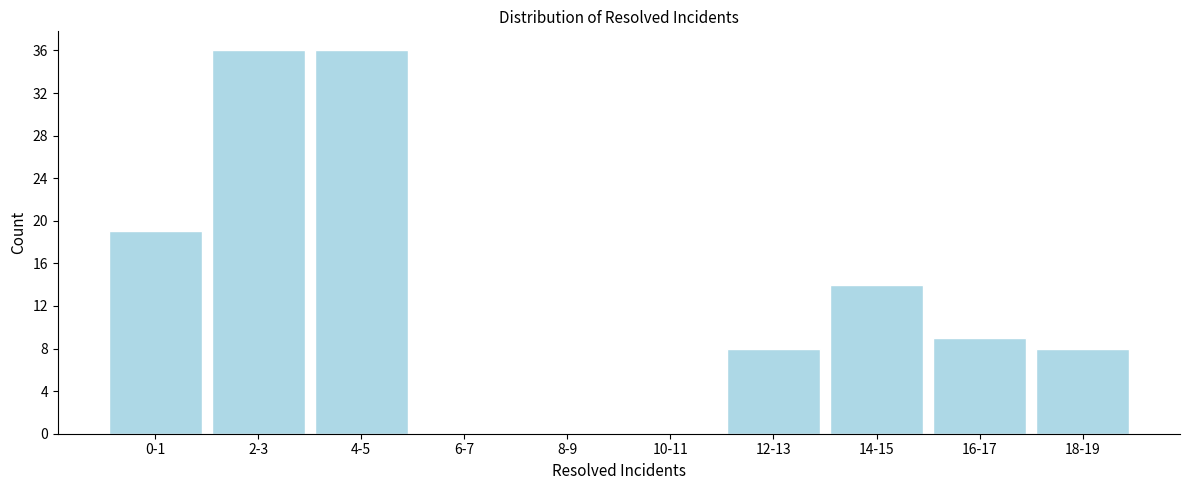

Reading right to left, transcribe all the data shown in this chart.

18-19=8	16-17=9	14-15=14	12-13=8	10-11=0	8-9=0	6-7=0	4-5=36	2-3=36	0-1=19